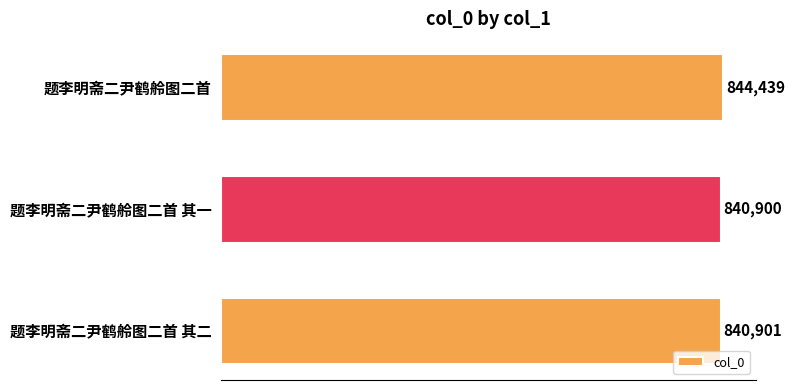

What is the difference between the maximum and minimum values?

3539